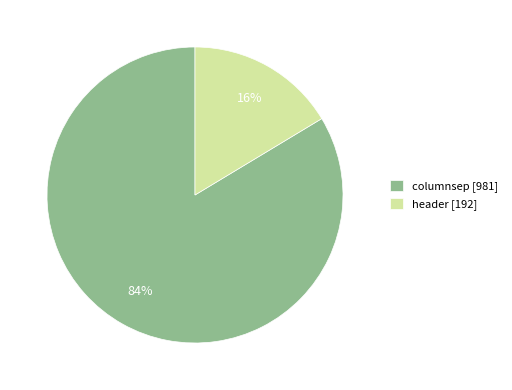

Rank the categories by value from lowest to highest.

header, columnsep